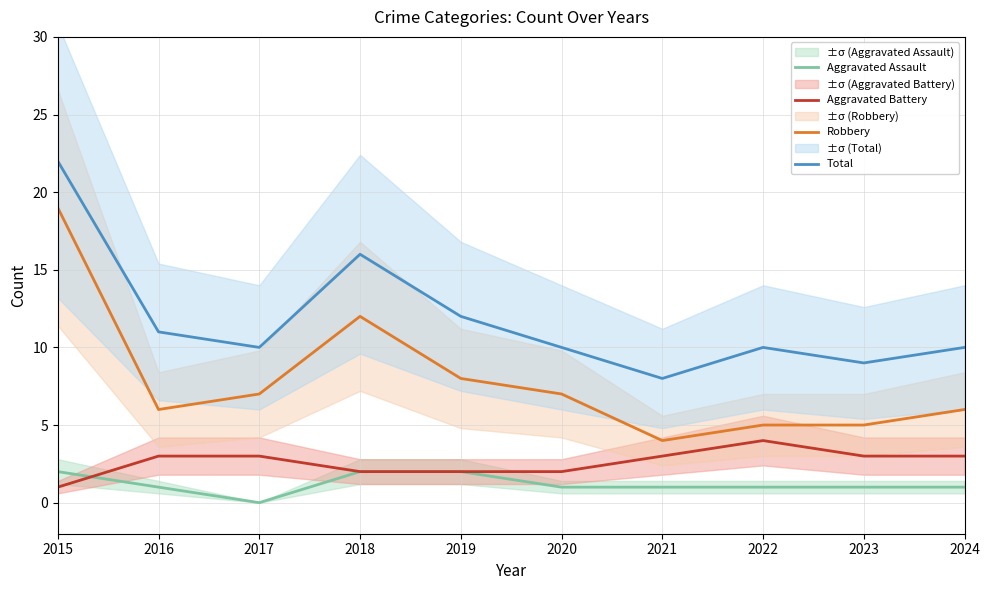

At which category does Aggravated Battery reach its first local peak?

2022